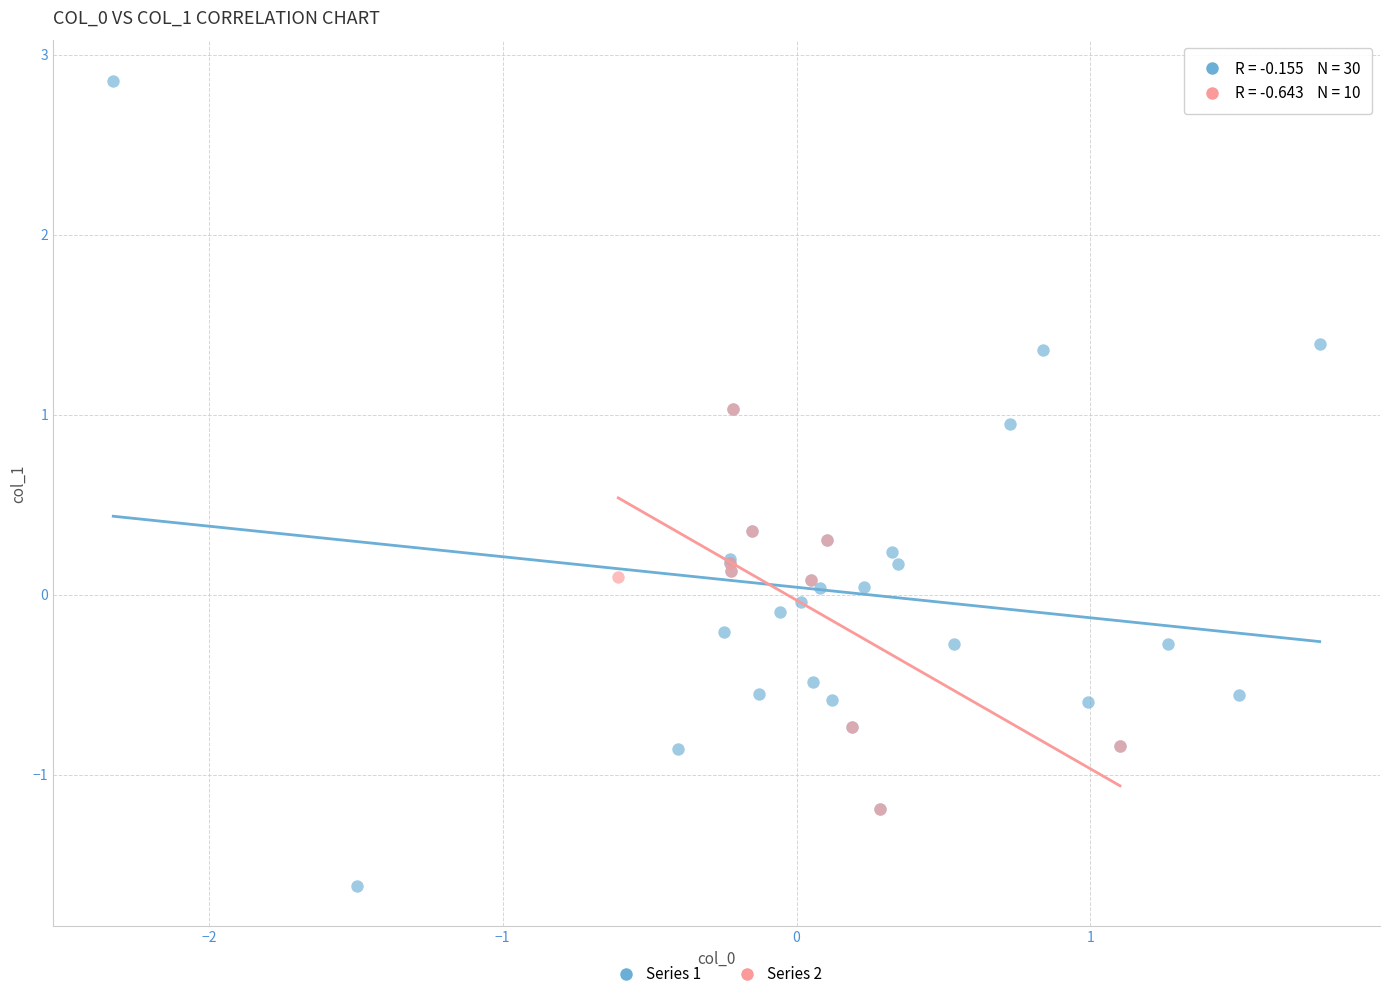

Which series reaches the maximum Y coordinate?

Series 1